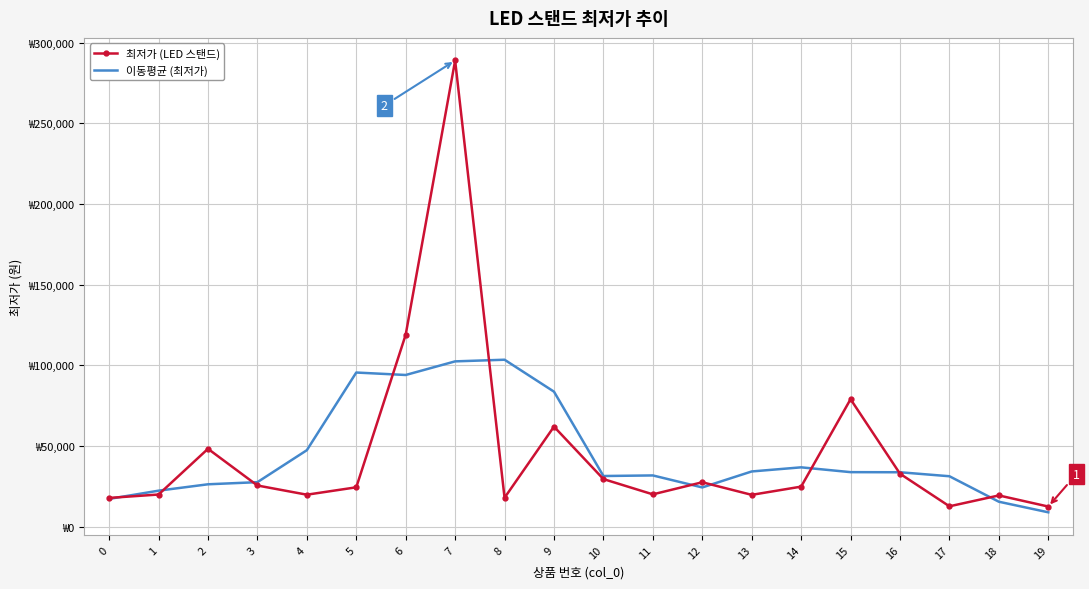

Which label corresponds to the largest value in the chart?

7